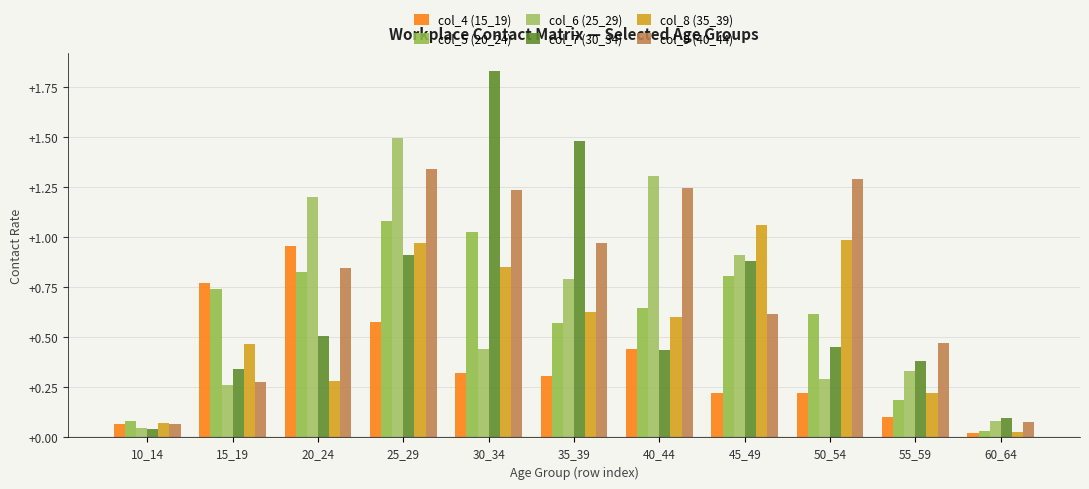

At which category is the sum across all series the highest?

25_29